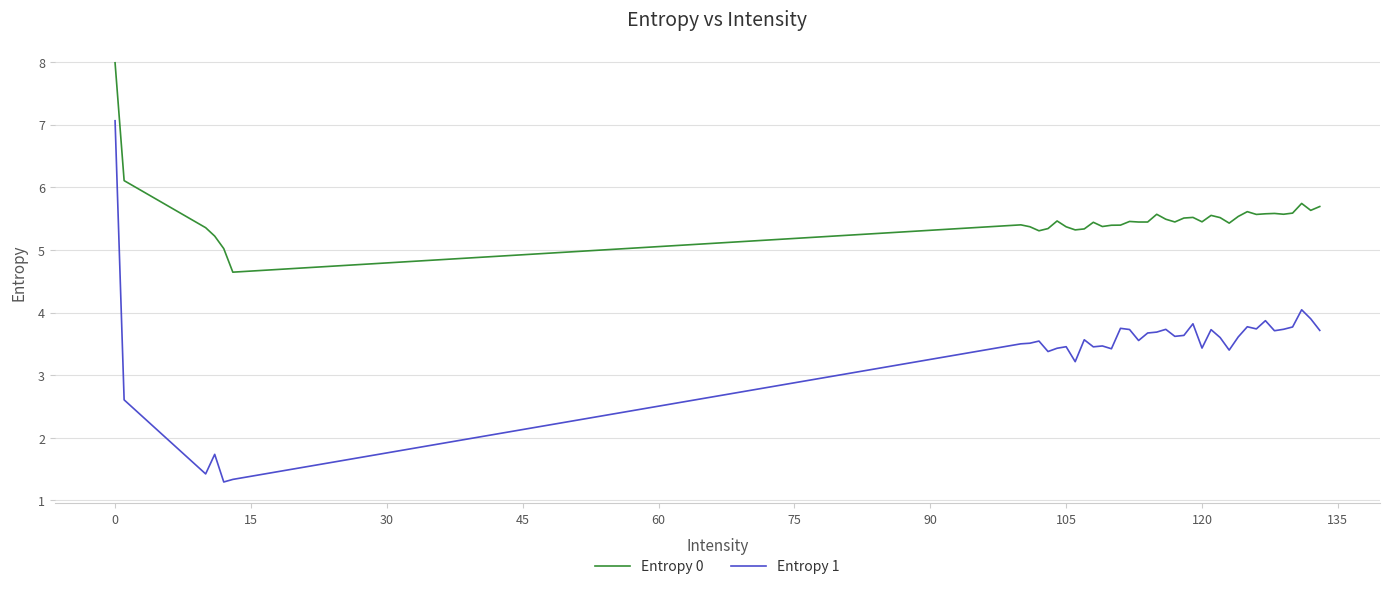

Rank the series by their maximum value, from highest to lowest.

Entropy 0, Entropy 1